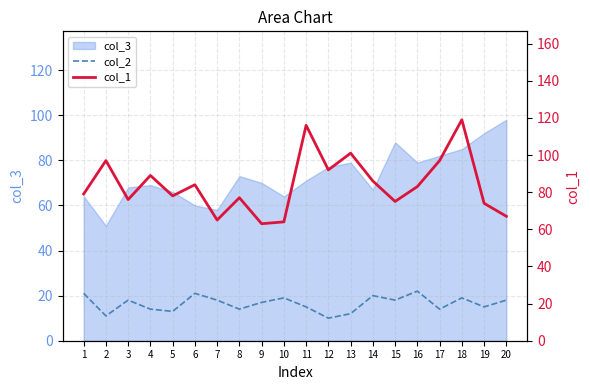

Which has a higher value, 5 or 18?

18